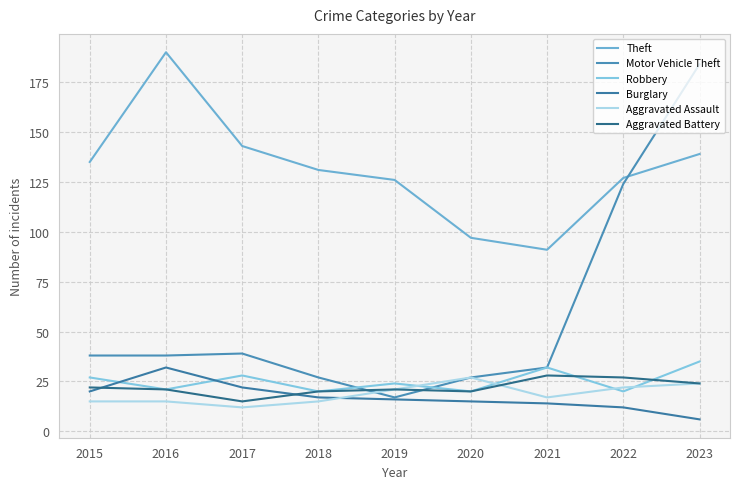

What is the average value of the Robbery series?

25